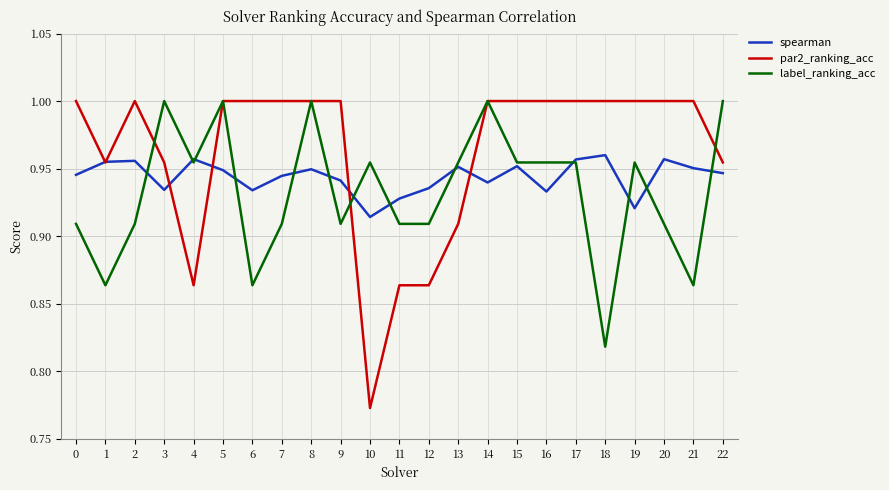

Is it true that par2_ranking_acc equals 1.8 at 20?

False